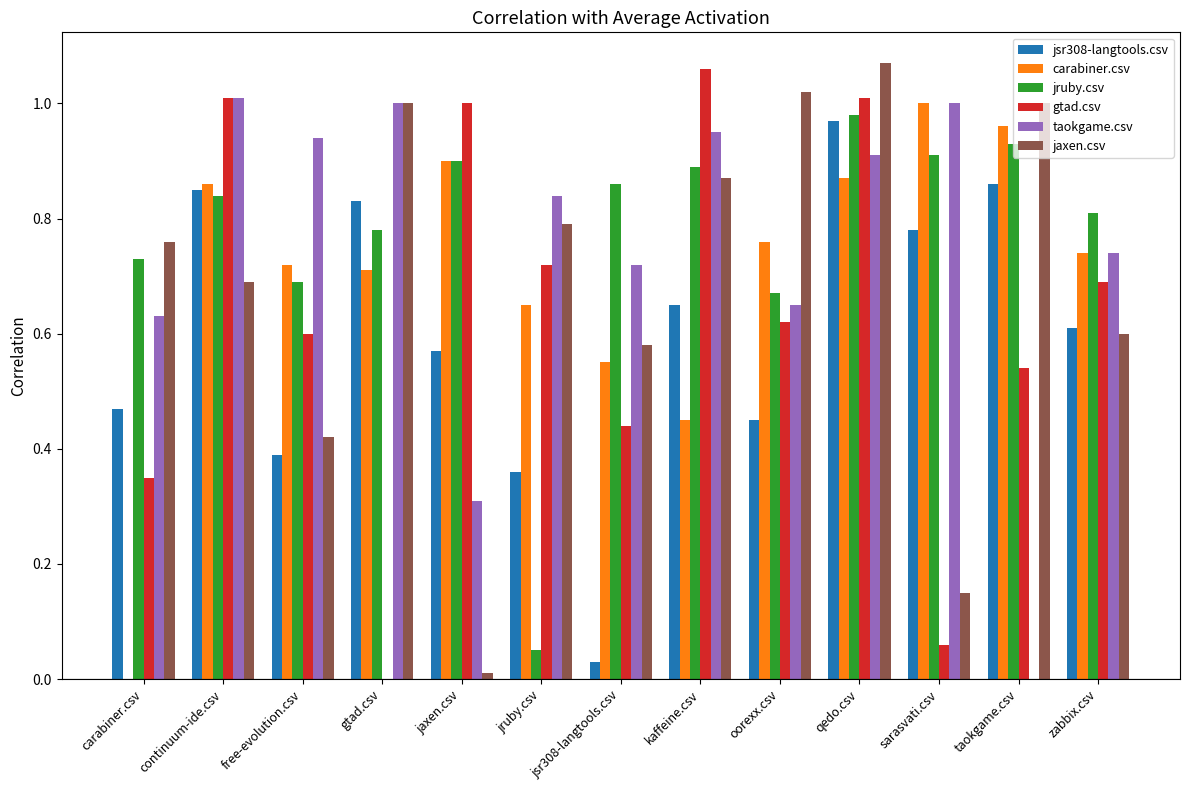

What are all the series names shown in the legend?

jsr308-langtools.csv, carabiner.csv, jruby.csv, gtad.csv, taokgame.csv, jaxen.csv